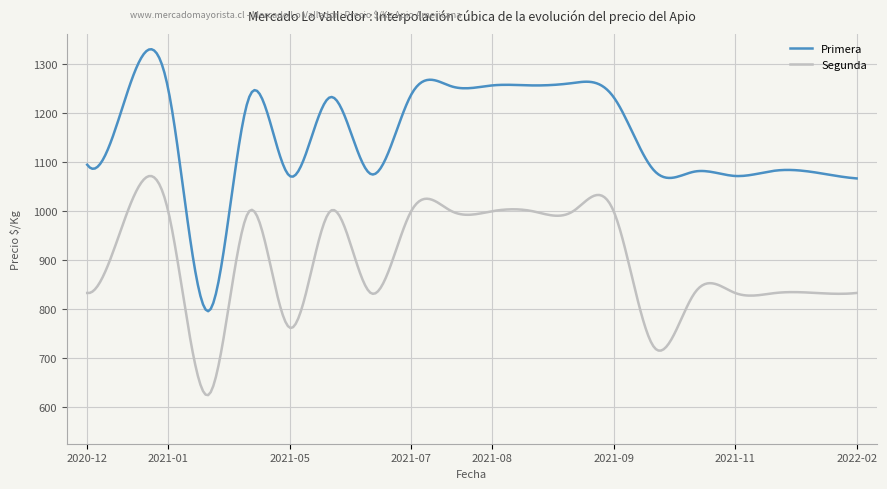

Which series has the largest range (max minus min)?

Primera